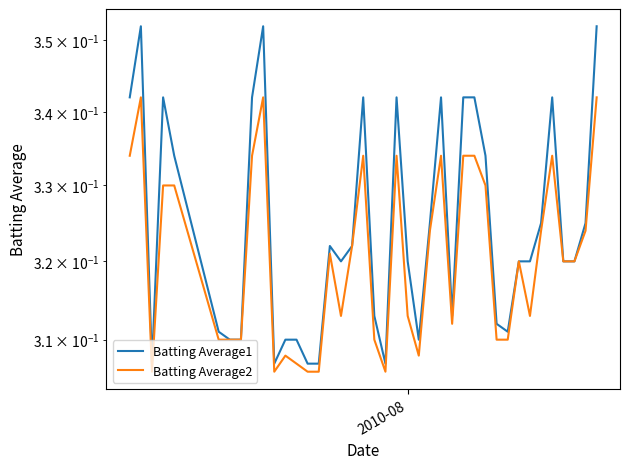

How many lines are shown in the chart?

2